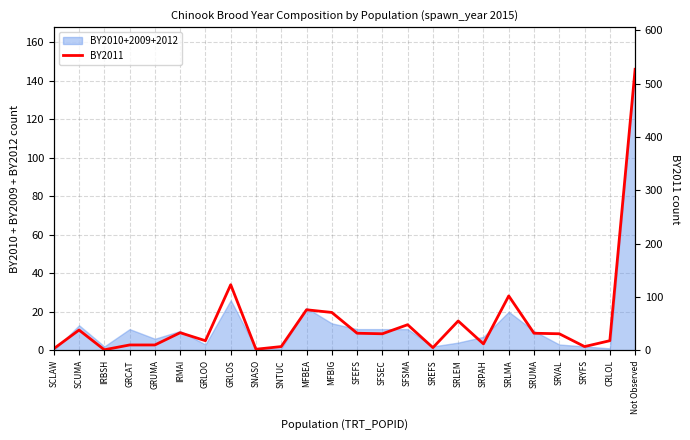

Reading left to right, list all the values displayed in this chart.

3	38	1	10	10	33	18	123	2	7	76	71	32	31	48	5	55	12	102	32	31	7	18	527